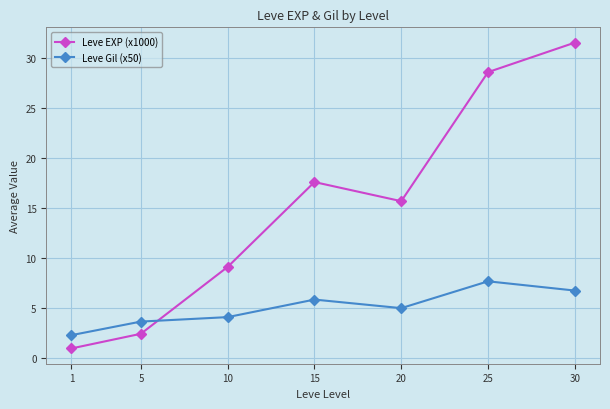

Does the chart have visible grid lines?

Yes